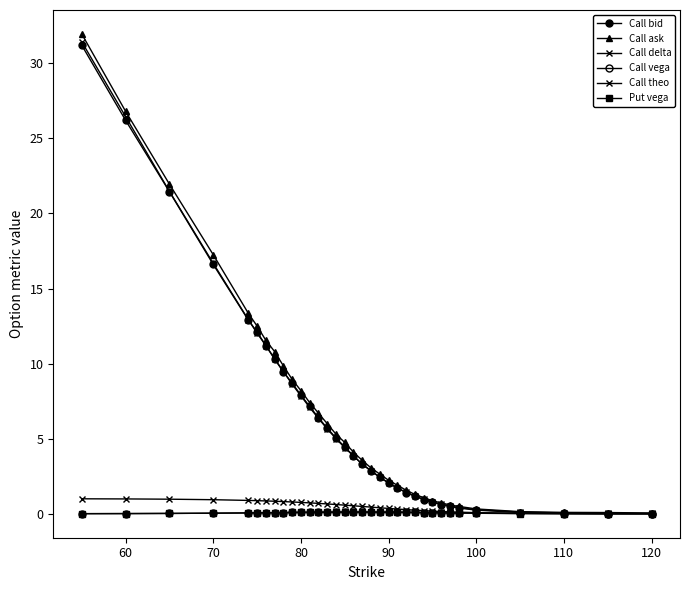

Is this an area chart (filled region under the line)?

No